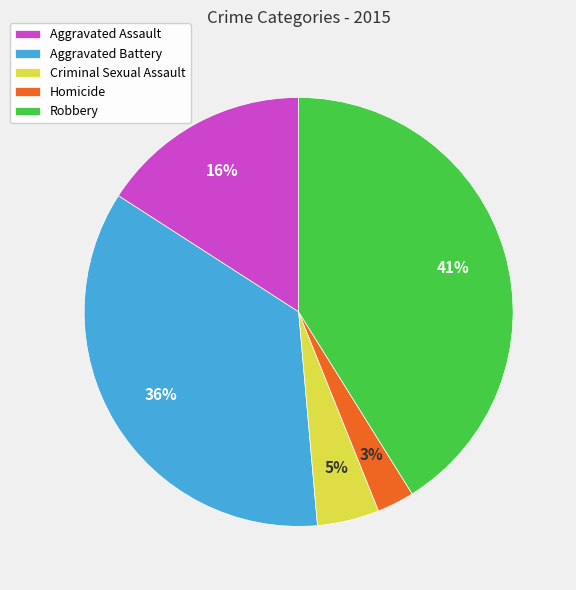

Which slice is the smallest?

Homicide